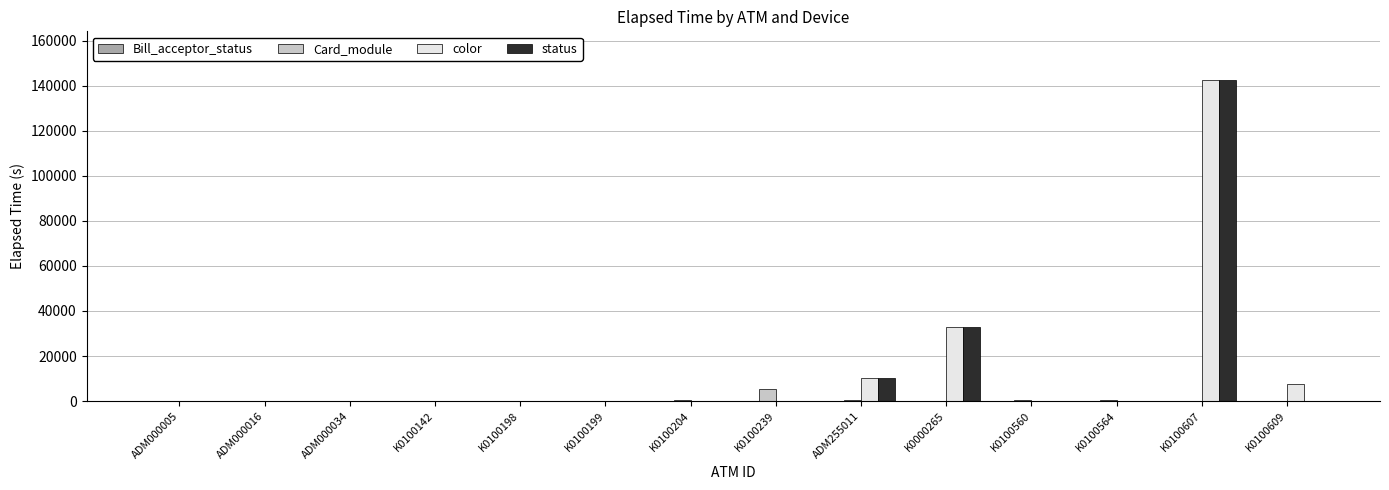

At which category is the sum across all series the highest?

K0100607